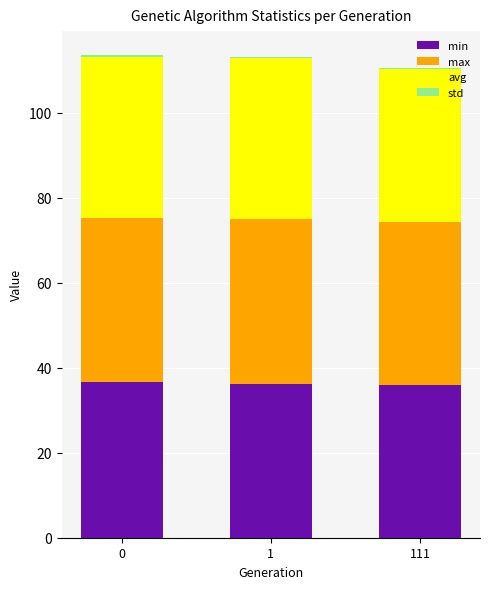

Where is avg nearest to the value 37?

1